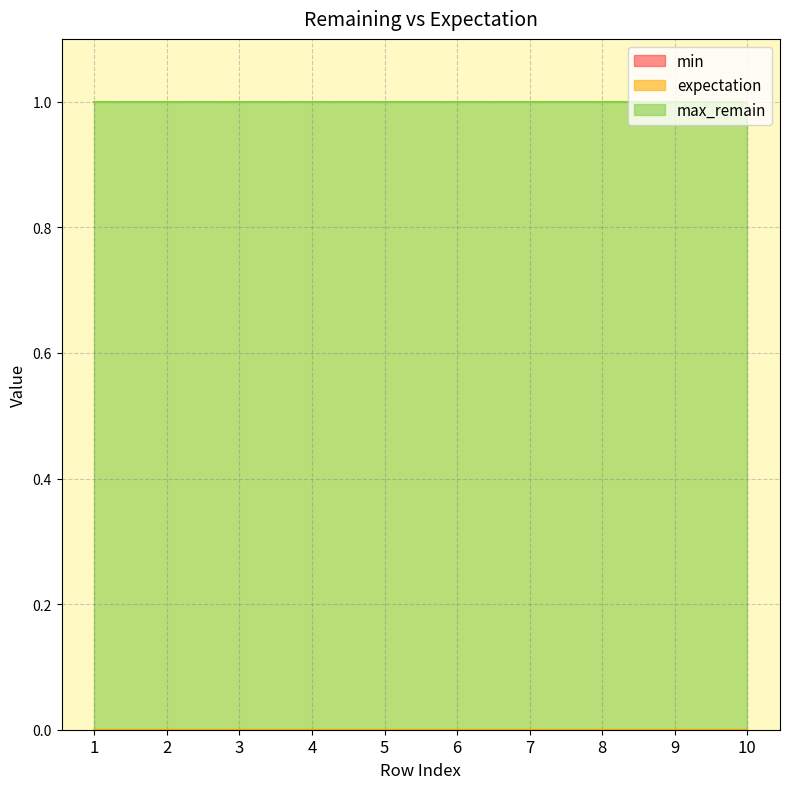

Is it true that expectation equals 0 at 2?

True